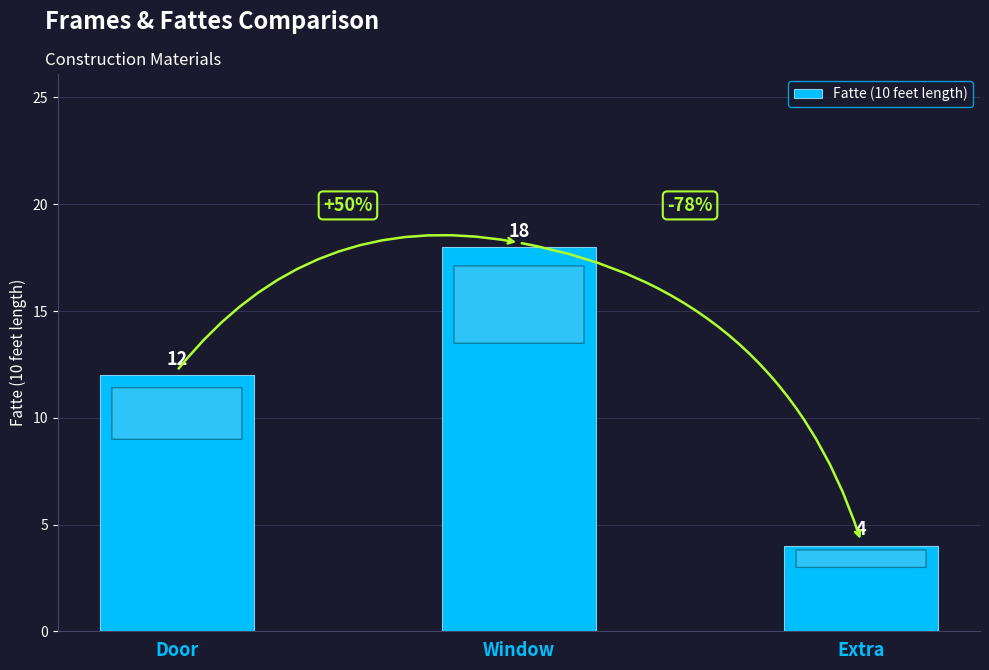

At which label is the value closest to 11?

Door